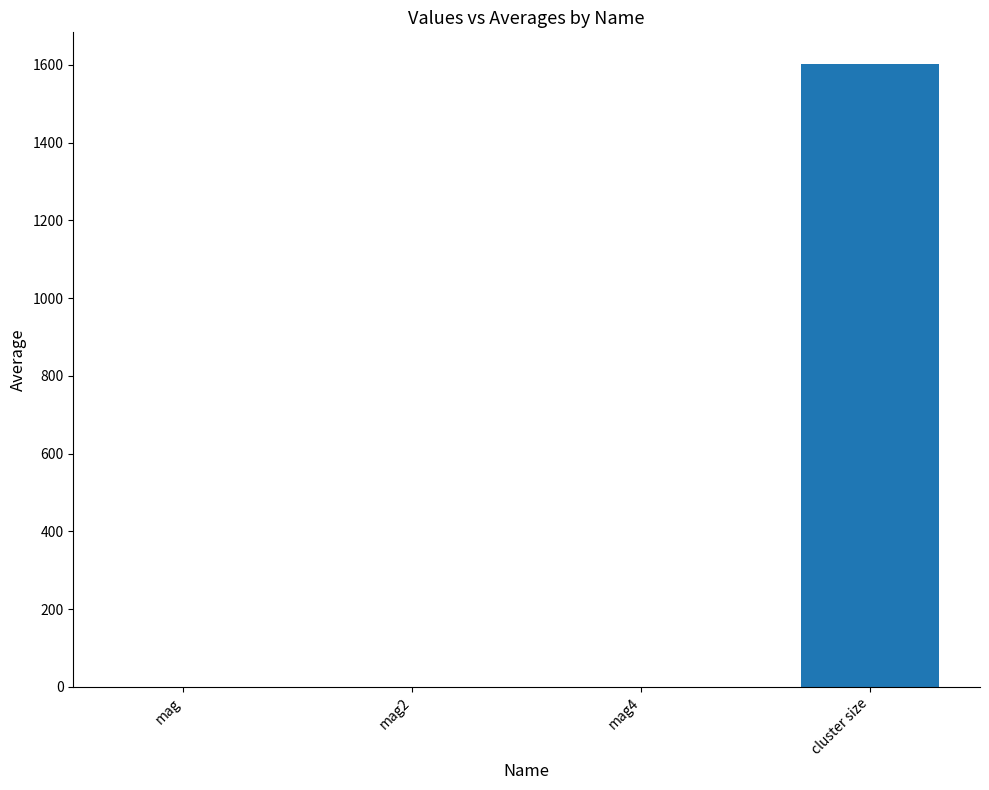

What is the sum of all values?

1605.6